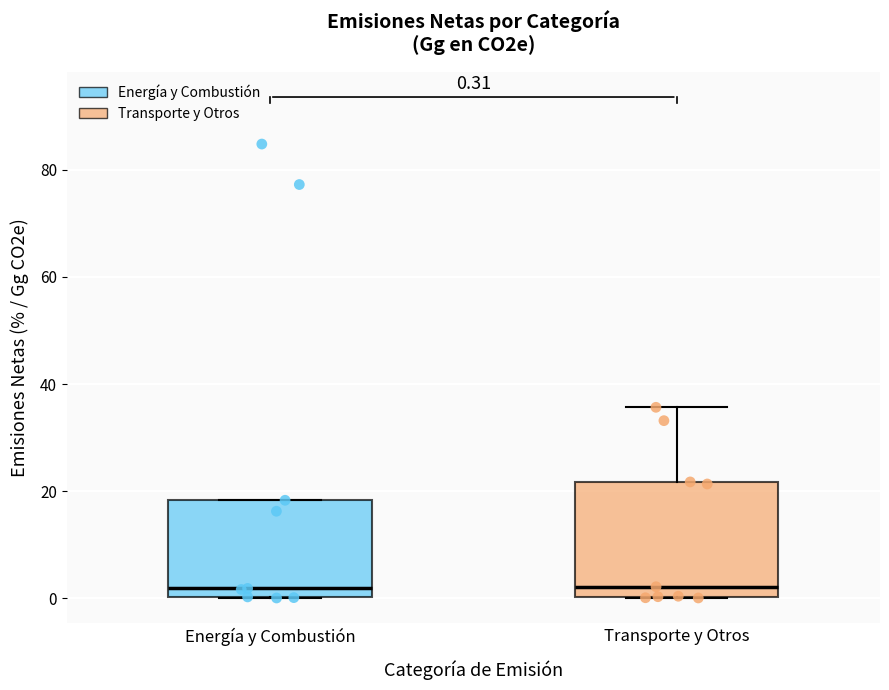

Which box is the tallest, from its lower edge to its upper edge?

Transporte y Otros